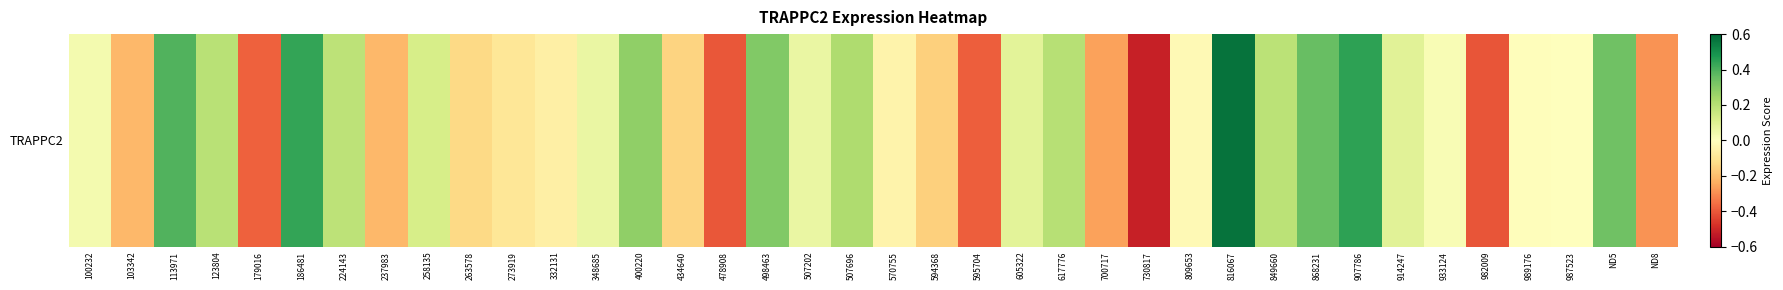

The chart shows a value of 0.3 at 224143. True or false?

False